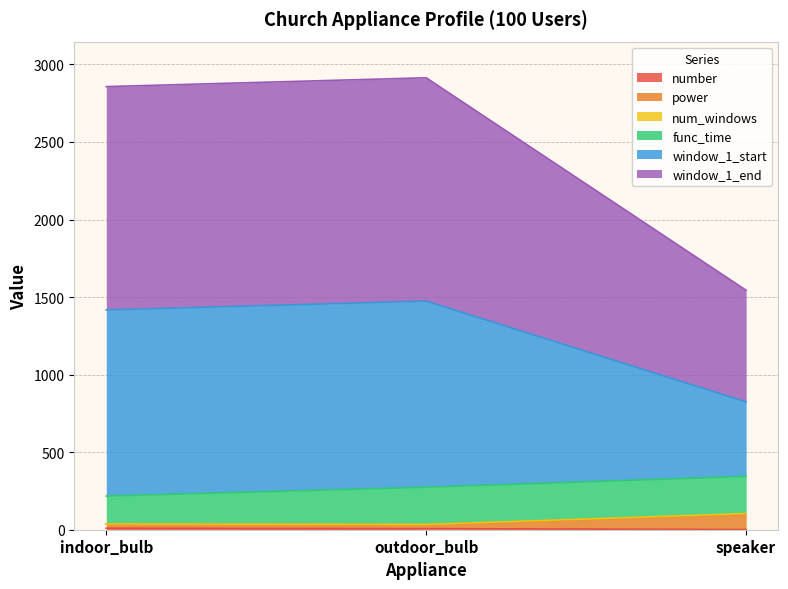

How many data points does each series have?

3